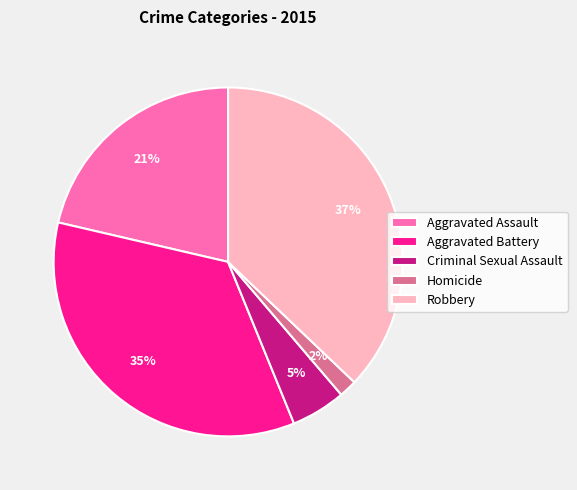

Which category has the smallest portion of the pie?

Homicide